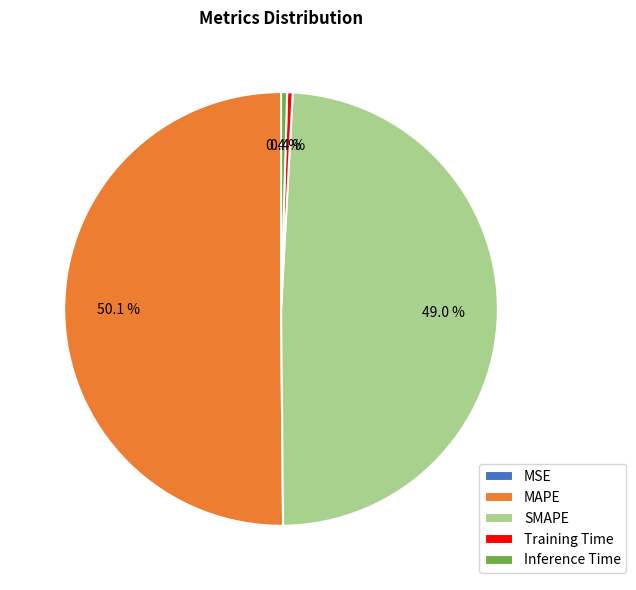

Combined, what portion of the pie is Training Time and MAPE?

50.6%